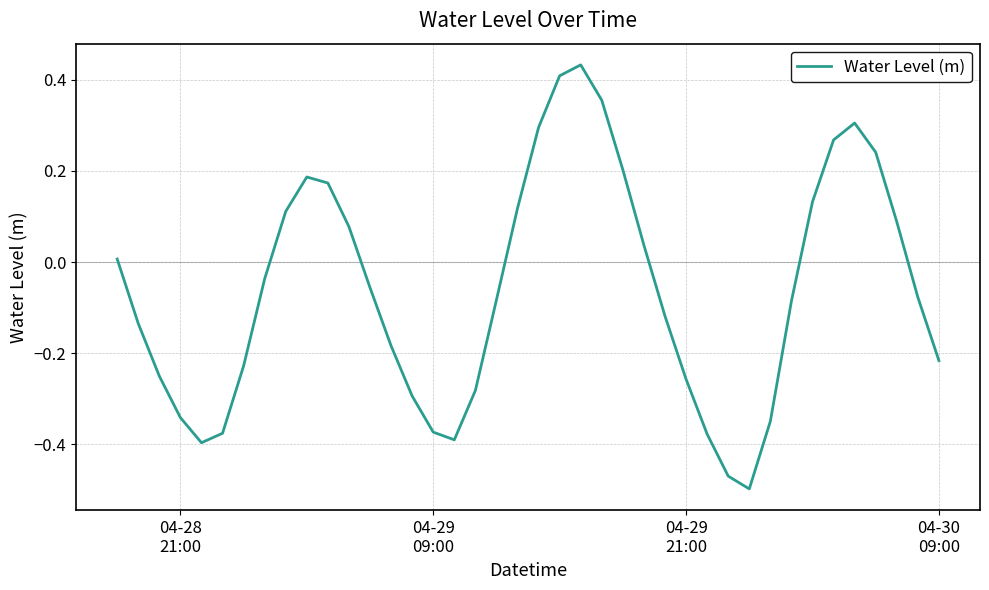

What is the difference between the maximum and minimum values?

0.9